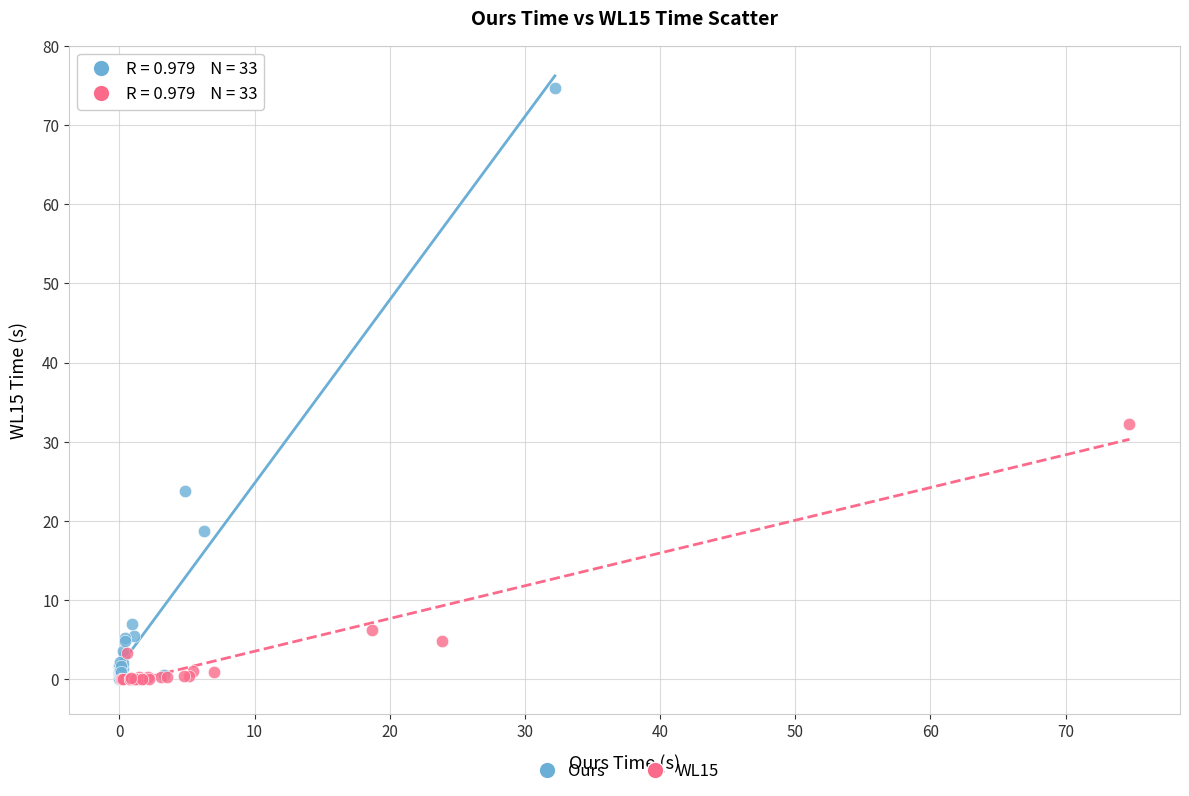

Which series has the widest spread of Y values?

Ours